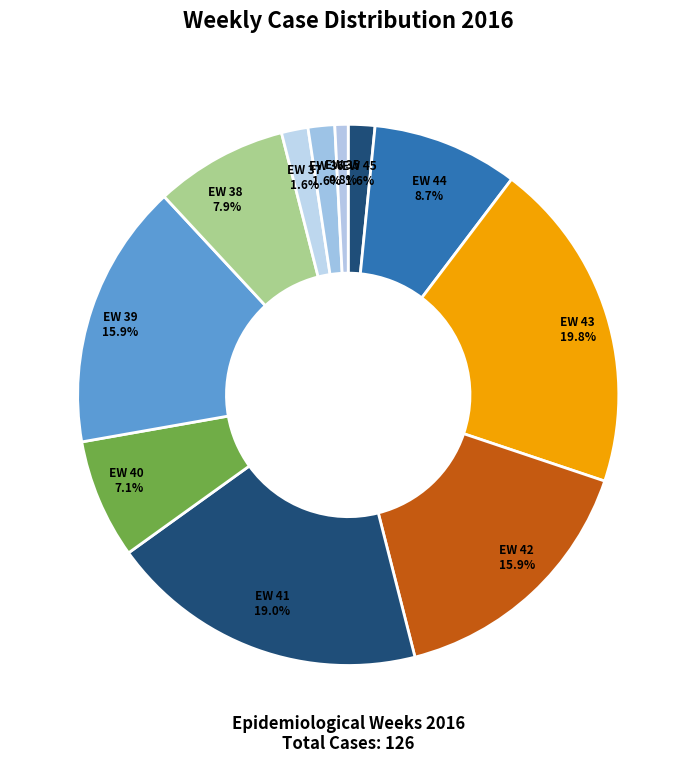

Is there any slice that represents more than half of the pie?

No